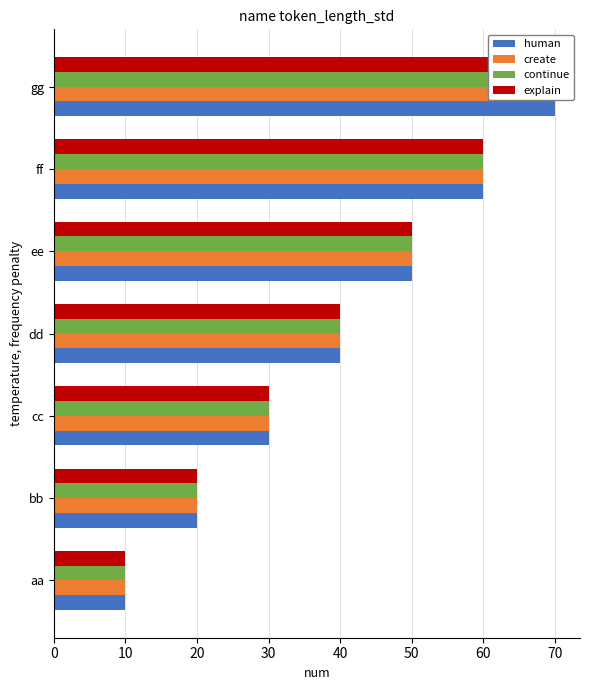

Rank the series by their maximum value, from highest to lowest.

human, create, continue, explain